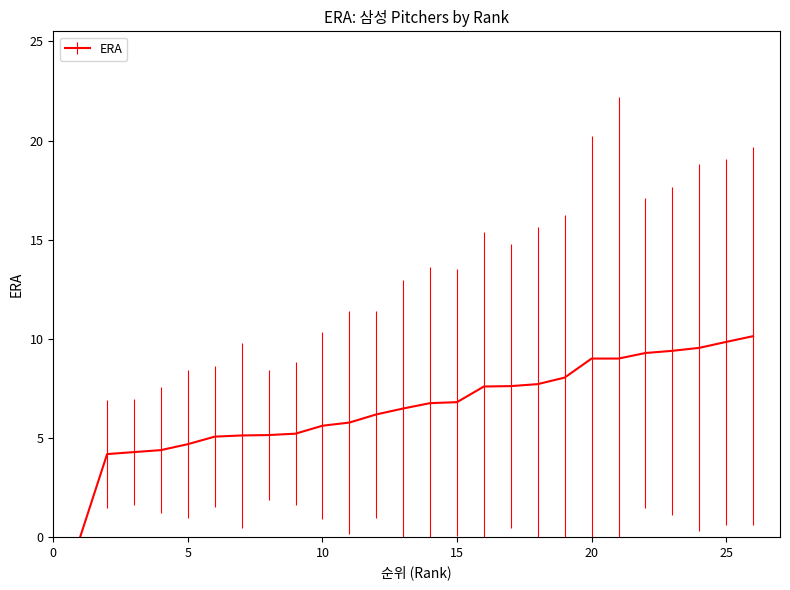

How many lines are shown in the chart?

1